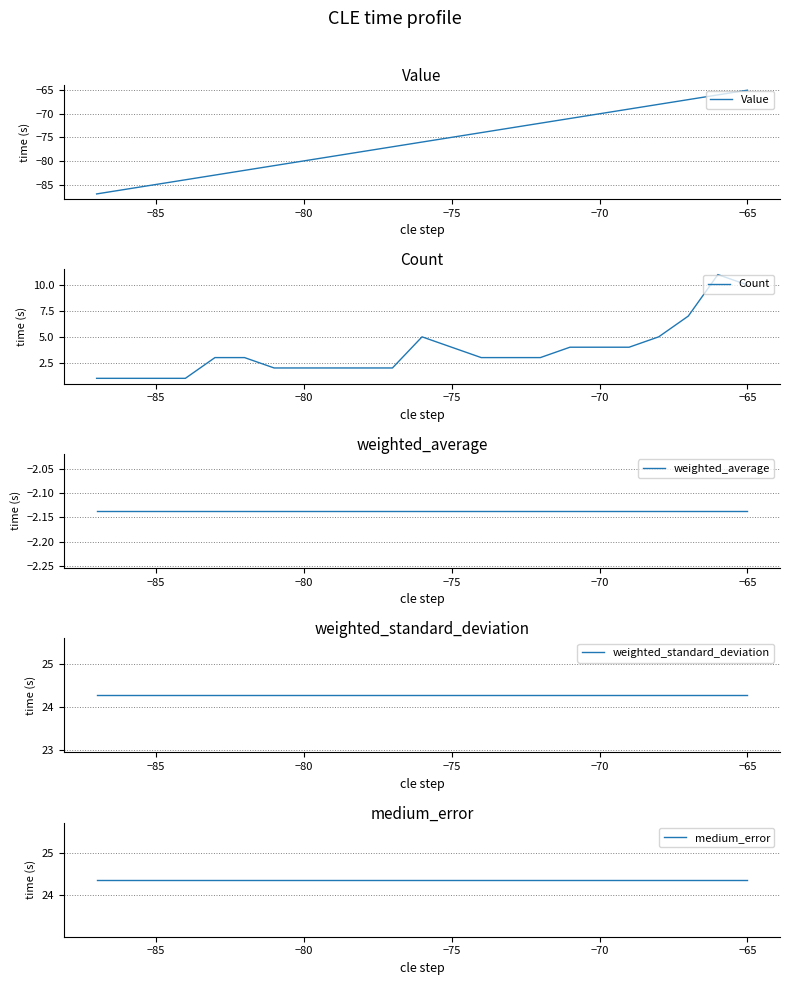

True or false: Count has a value of 1 at −80.

False